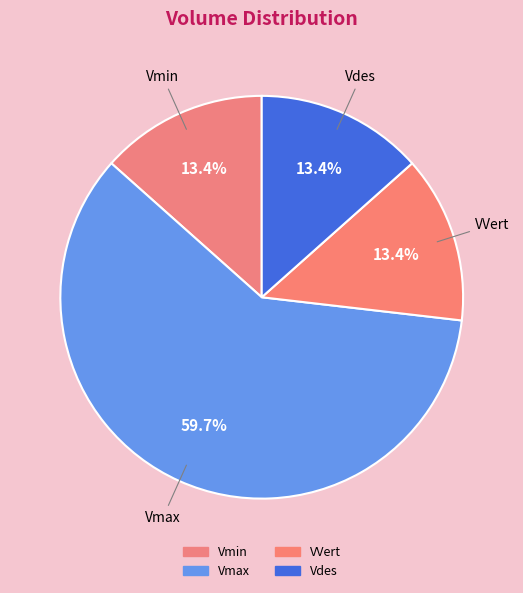

How many slices are in this pie chart?

4